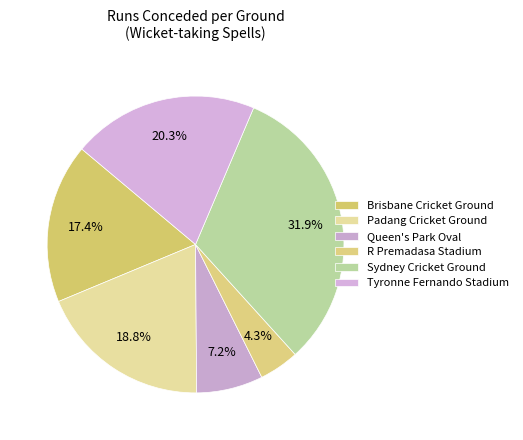

Which slice is the largest?

Sydney Cricket Ground